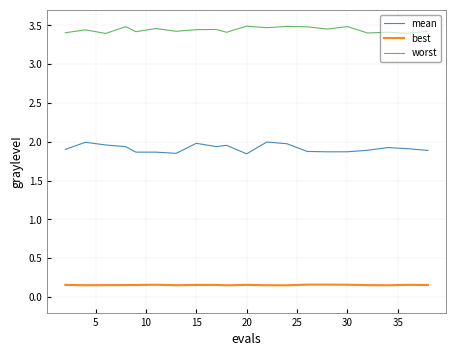

True or false: worst and mean cross at least once.

False